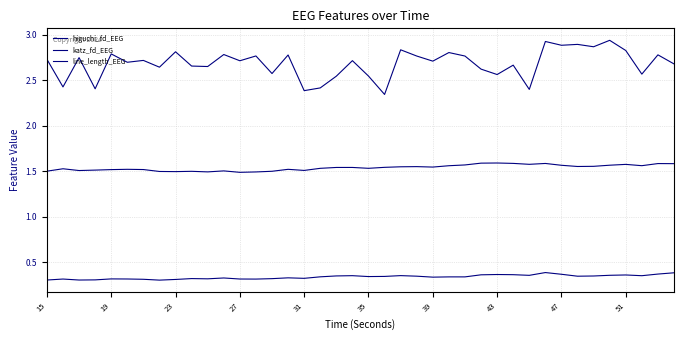

Is this an area chart (filled region under the line)?

No